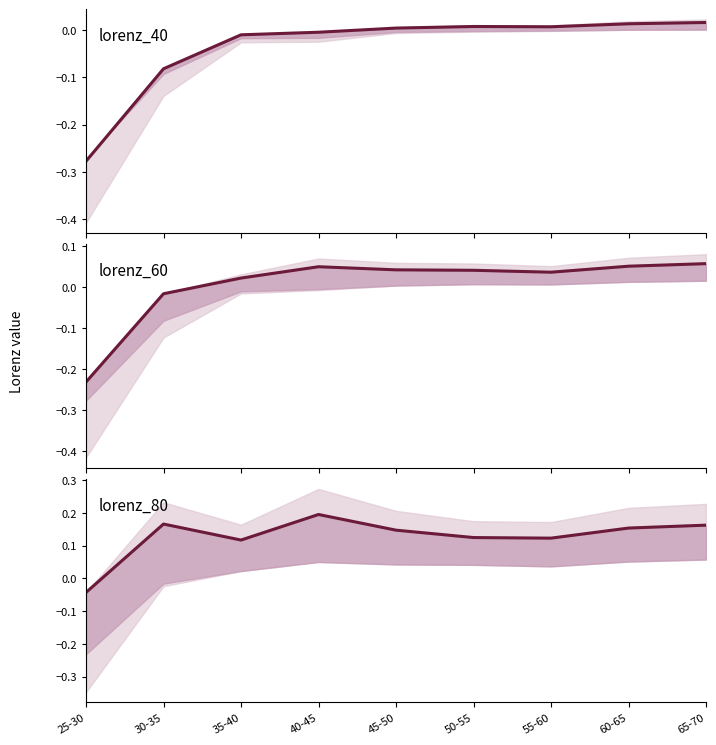

How many positive values does the lorenz_80 series have?

8